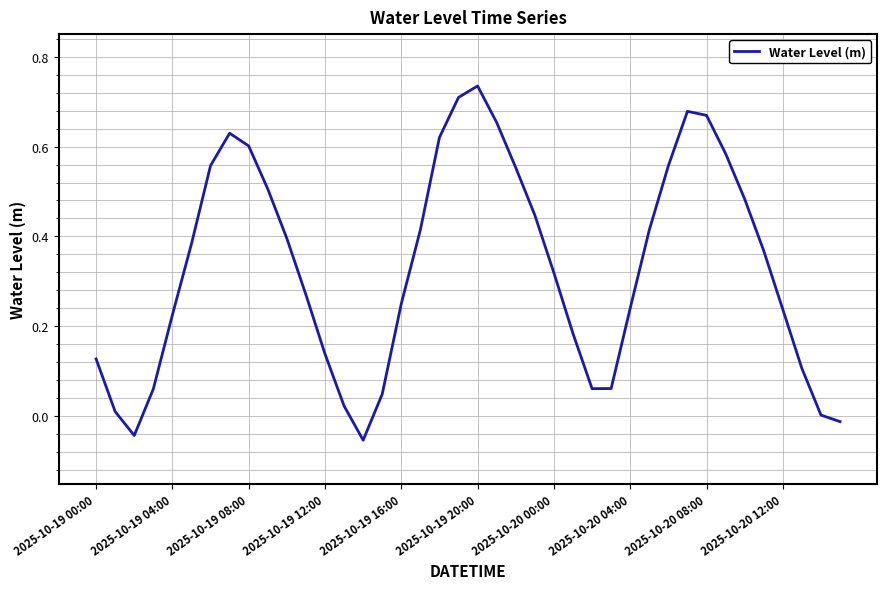

What is the difference between the maximum and minimum values?

0.8